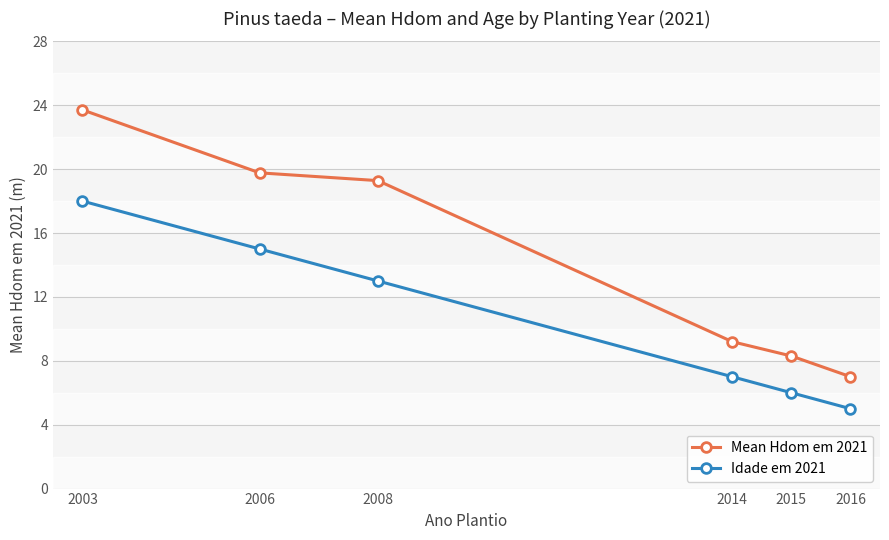

What is the approximate value of Idade em 2021 at 2016?

5.0